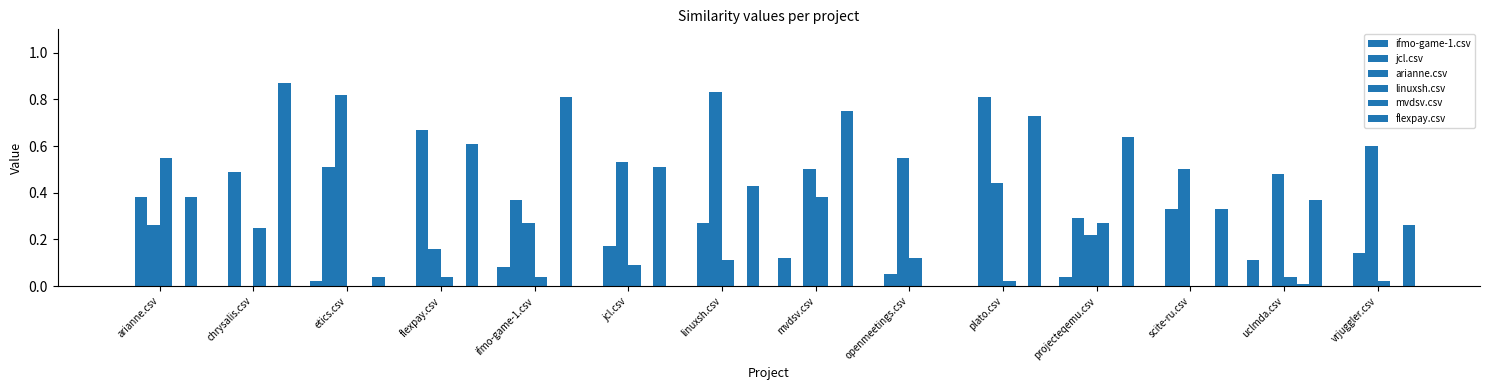

Count the ifmo-game-1.csv values in the range 0 to 1.

14